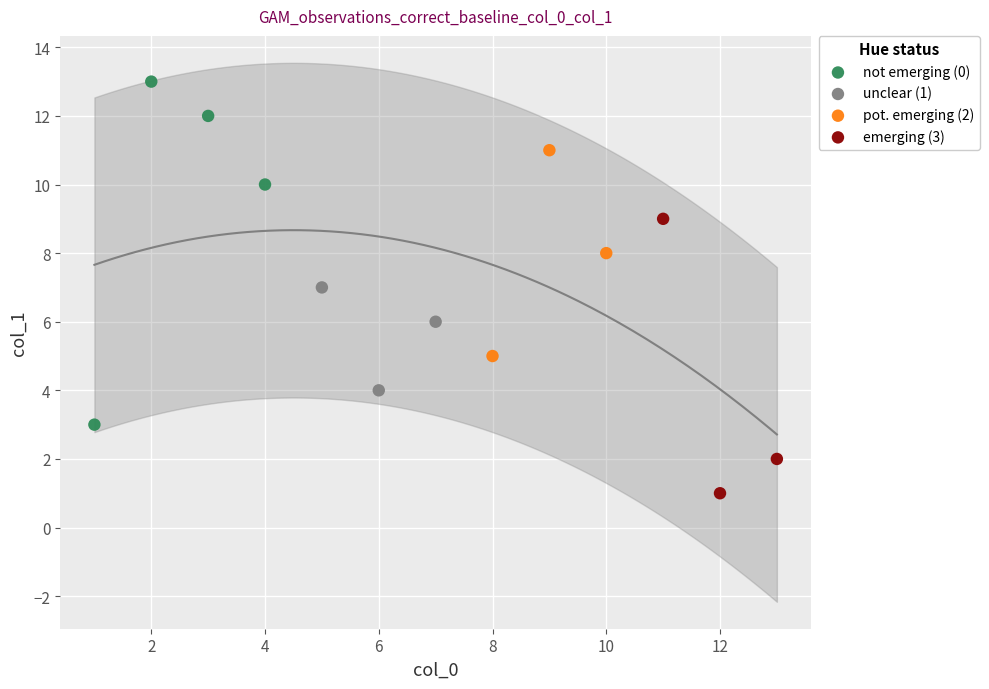

What are all the series names shown in the legend?

not emerging (0), unclear (1), pot. emerging (2), emerging (3)